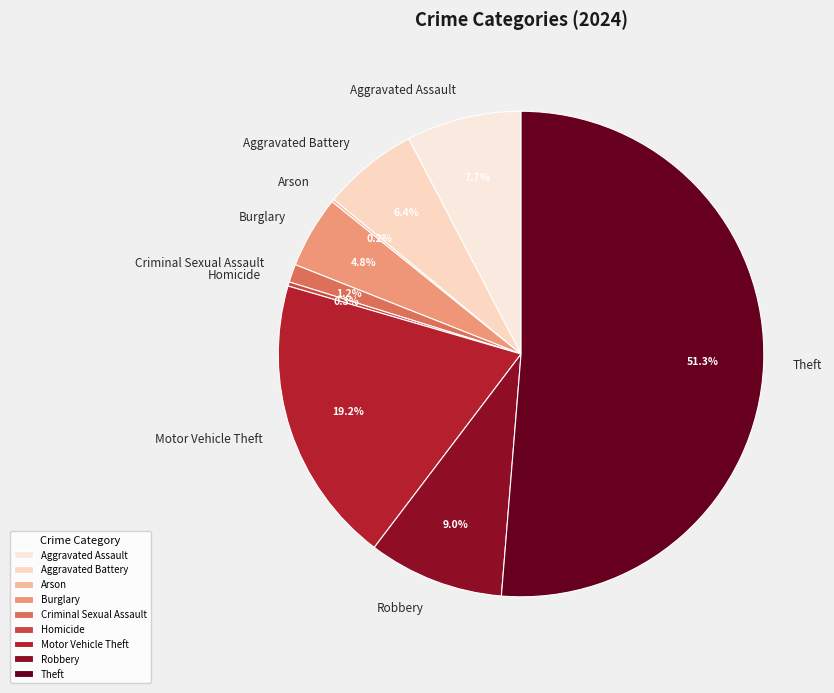

Between Criminal Sexual Assault and Aggravated Assault, which is larger?

Aggravated Assault